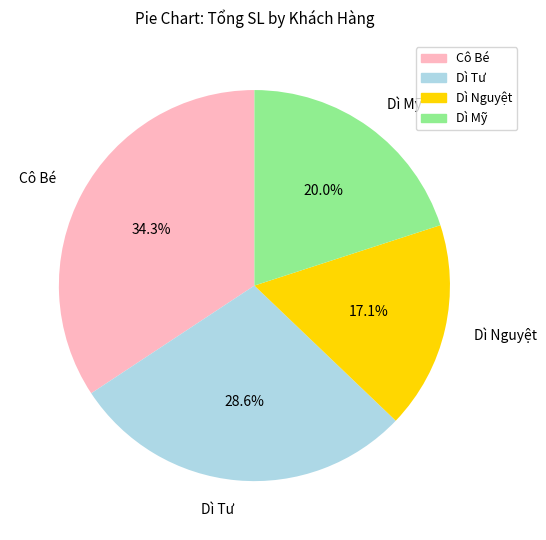

Which slice is the smallest?

Dì Nguyệt